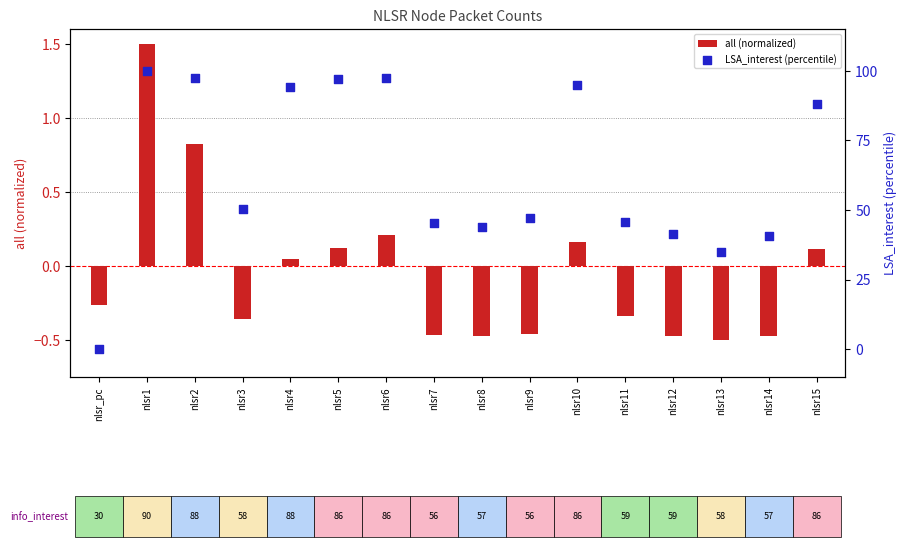

Is the value of all (normalized) at nlsr5 greater than the value of LSA_interest (percentile) at nlsr3?

No